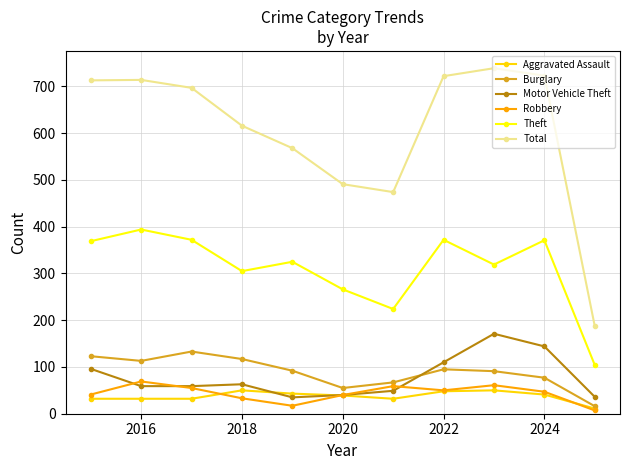

Which series has the largest range (max minus min)?

Total